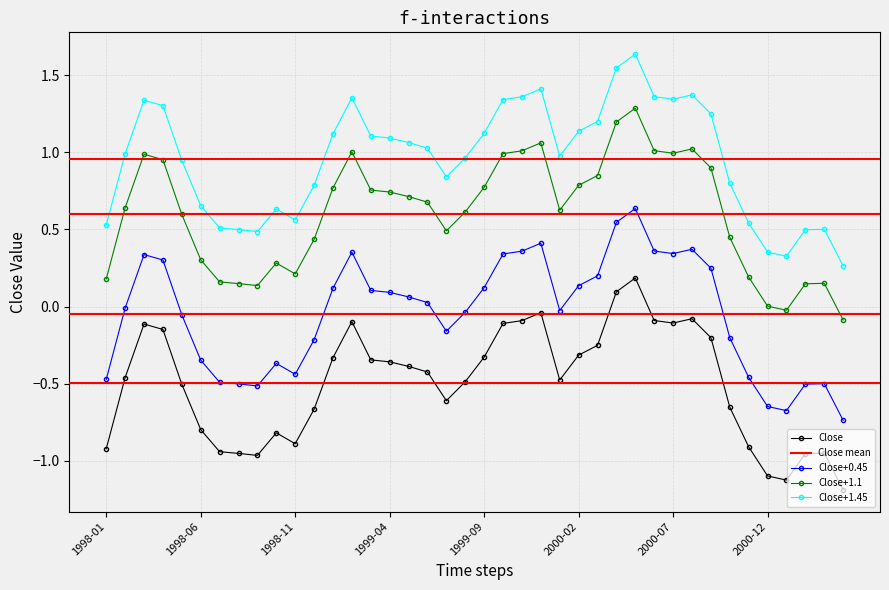

The value at 1998-02 is -0.5. True or false?

True